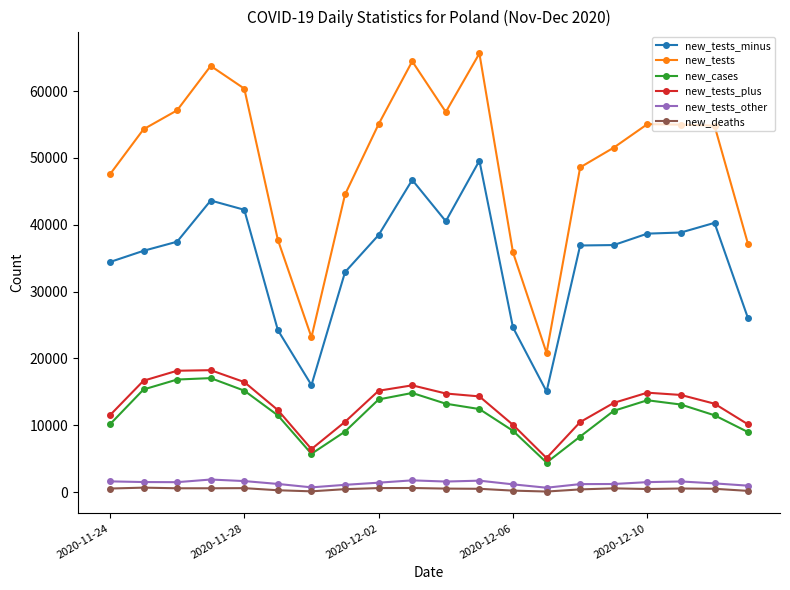

What is the highest value of the new_tests_other series?

1888